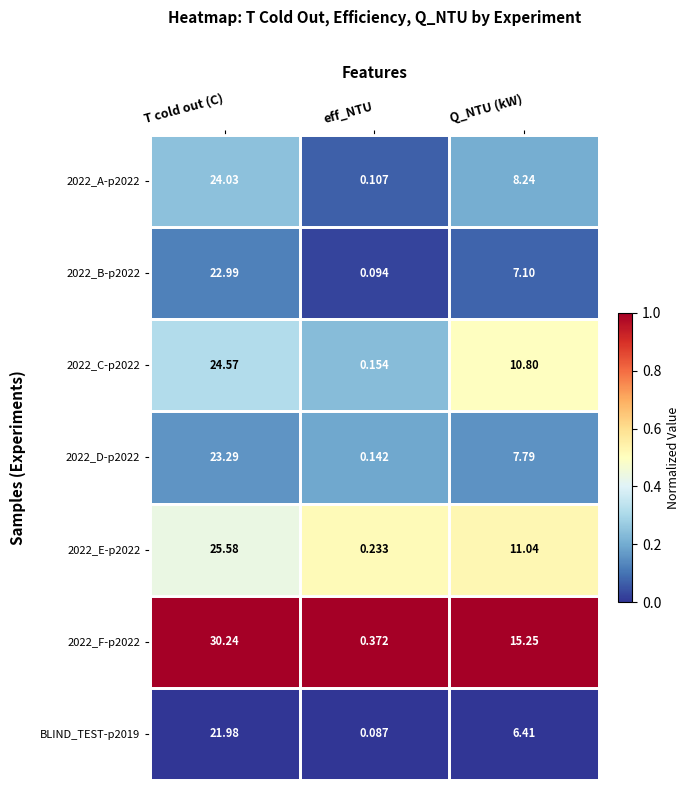

Which category has the highest value in the 2022_F-p2022 series?

T cold out (C)